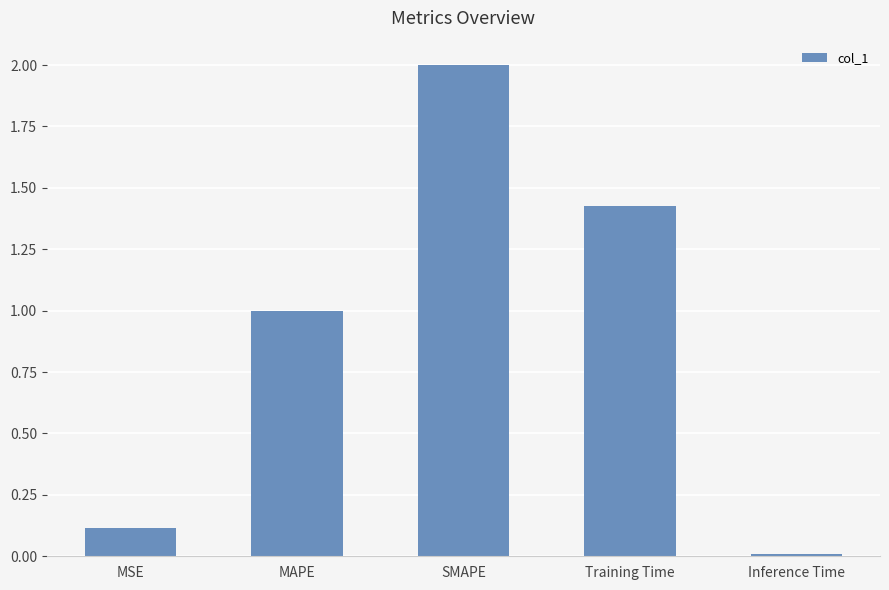

The value at SMAPE is 2.8. True or false?

False